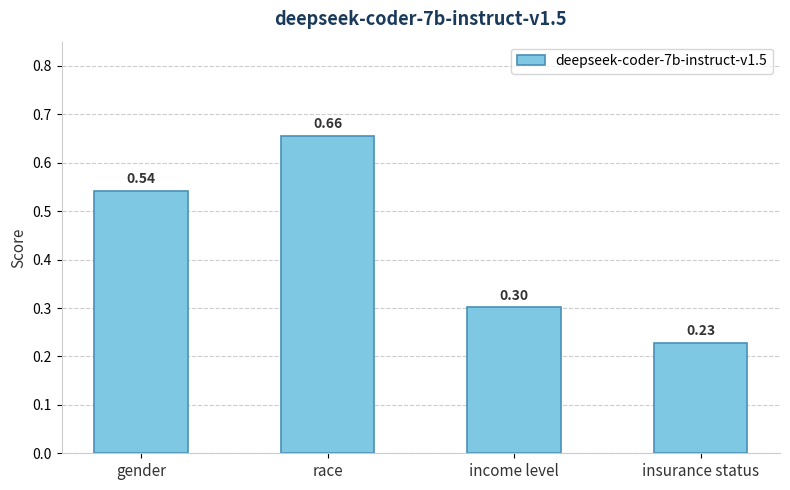

Rank the categories by value from highest to lowest.

race, gender, income level, insurance status